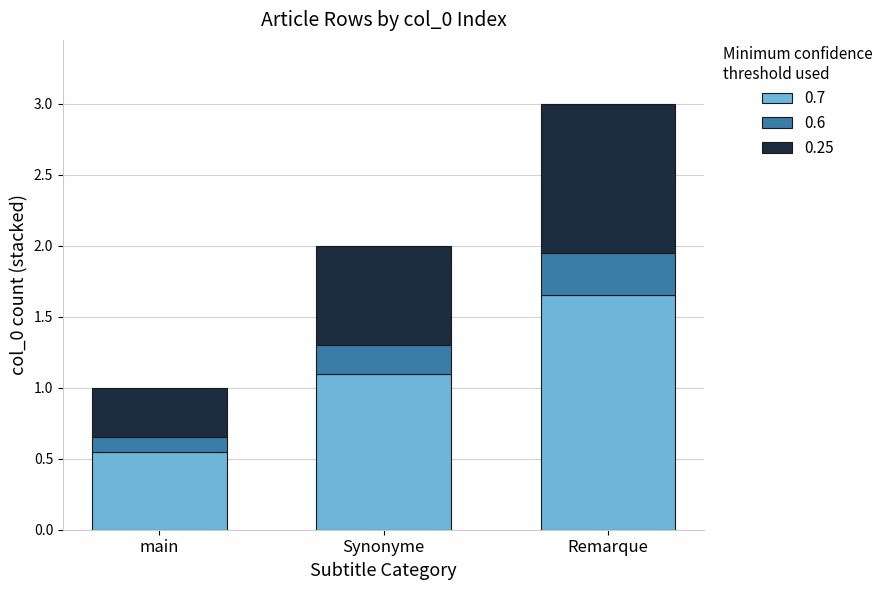

What is the sum of the 0.7 values at Remarque and main?

2.2